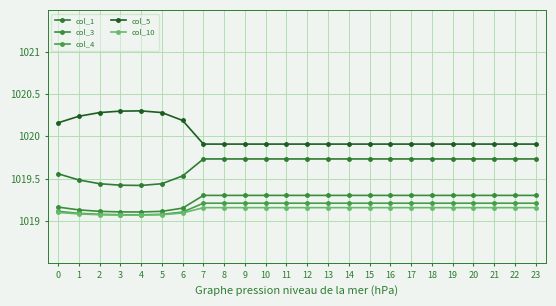

Where is the first local maximum for col_5?

4